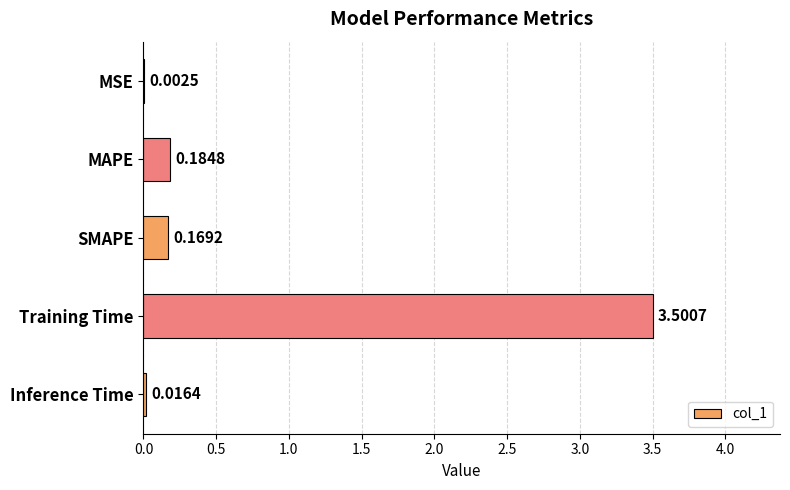

Which label corresponds to the largest value in the chart?

Training Time